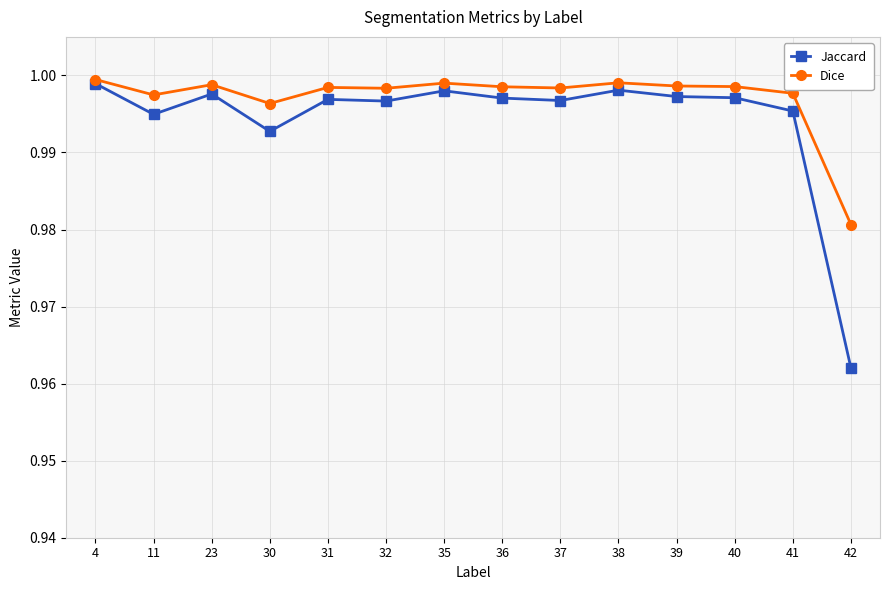

Reading left to right, extract all data points from this chart.

Jaccard: 1.0	1.0	1.0	1.0	1.0	1.0	1.0	1.0	1.0	1.0	1.0	1.0	1.0	1.0
Dice: 1.0	1.0	1.0	1.0	1.0	1.0	1.0	1.0	1.0	1.0	1.0	1.0	1.0	1.0